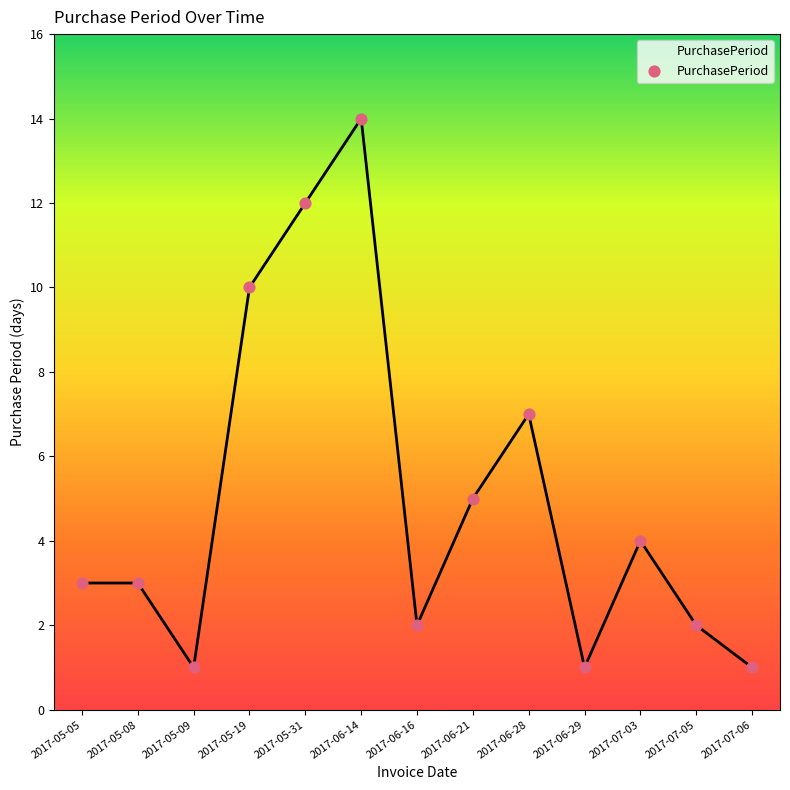

Approximately how many times larger is the value at 2017-07-05 compared to 2017-07-06?

2.0